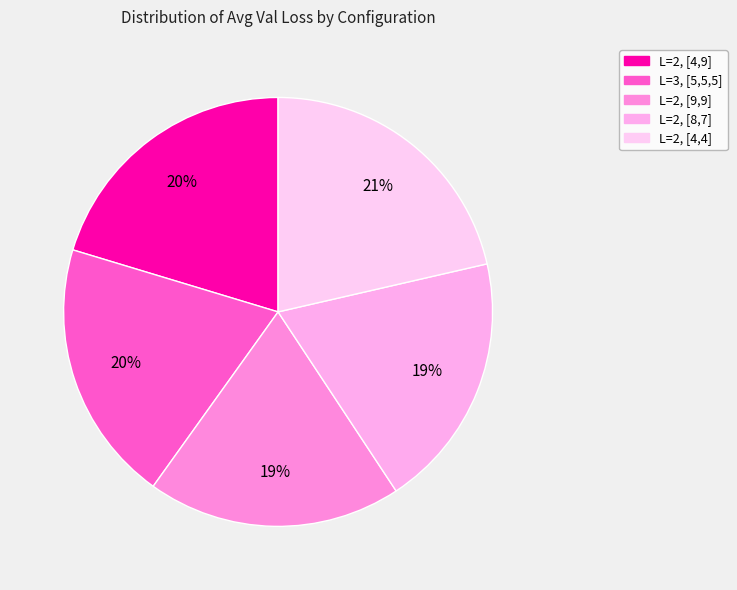

To the nearest percent, what portion does L=2, [8,7] represent?

19%